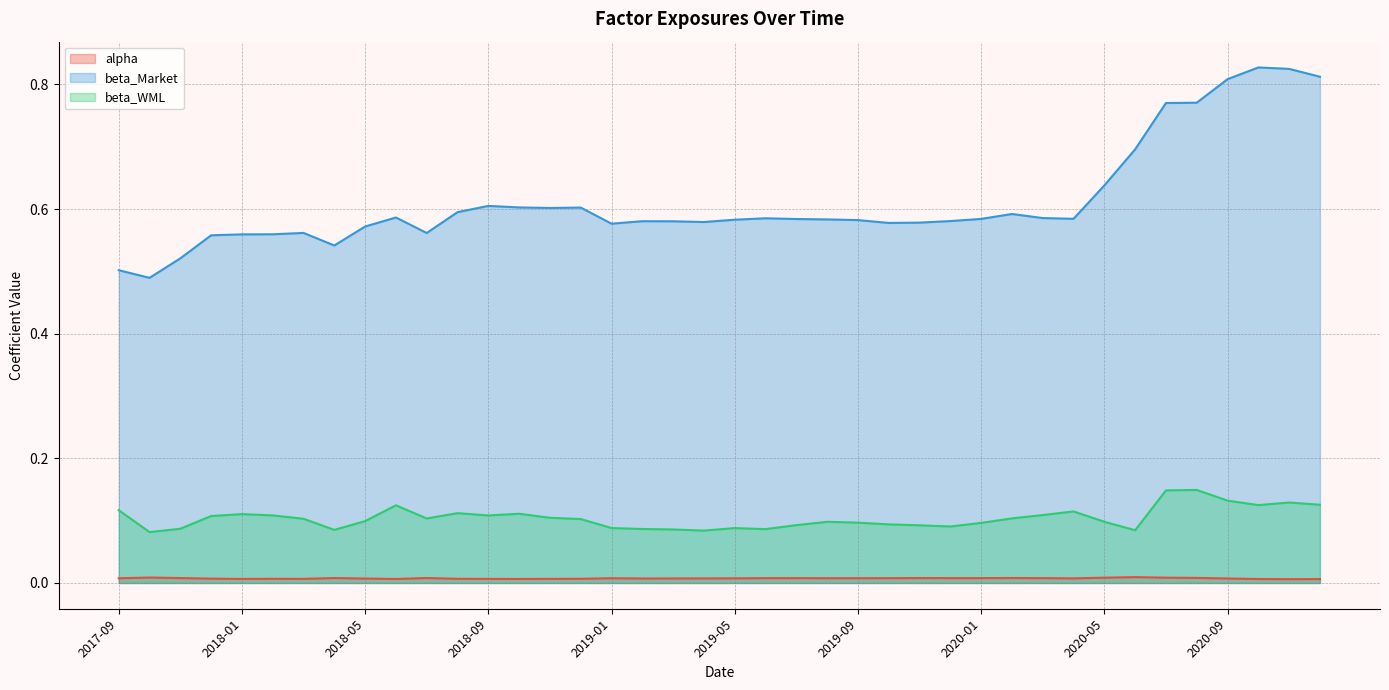

List the labels in order of beta_Market value, smallest first.

2017-10, 2017-09, 2017-11, 2018-04, 2017-12, 2018-01, 2018-02, 2018-07, 2018-03, 2018-05, 2019-01, 2019-10, 2019-11, 2019-04, 2019-03, 2019-02, 2019-12, 2019-09, 2019-05, 2019-08, 2019-07, 2020-01, 2020-04, 2019-06, 2020-03, 2018-06, 2020-02, 2018-08, 2018-11, 2018-12, 2018-10, 2018-09, 2020-05, 2020-06, 2020-07, 2020-08, 2020-09, 2020-12, 2020-11, 2020-10